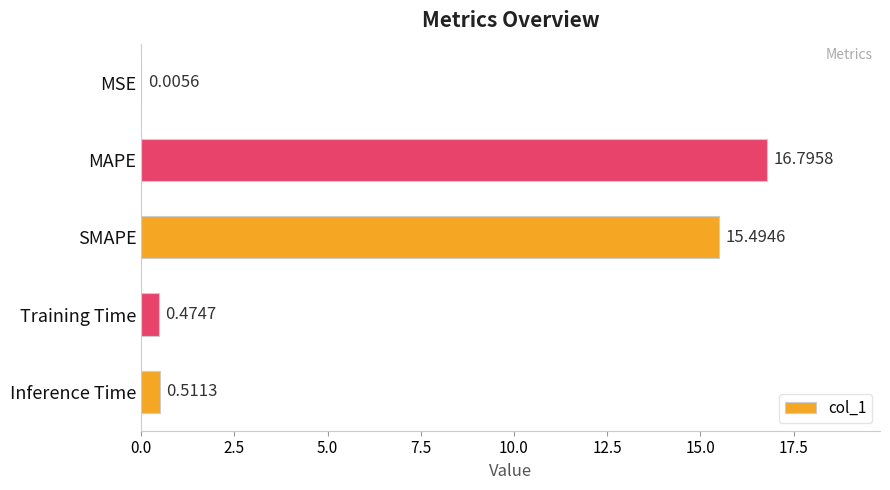

What is the change in value from MAPE to Training Time?

-16.3